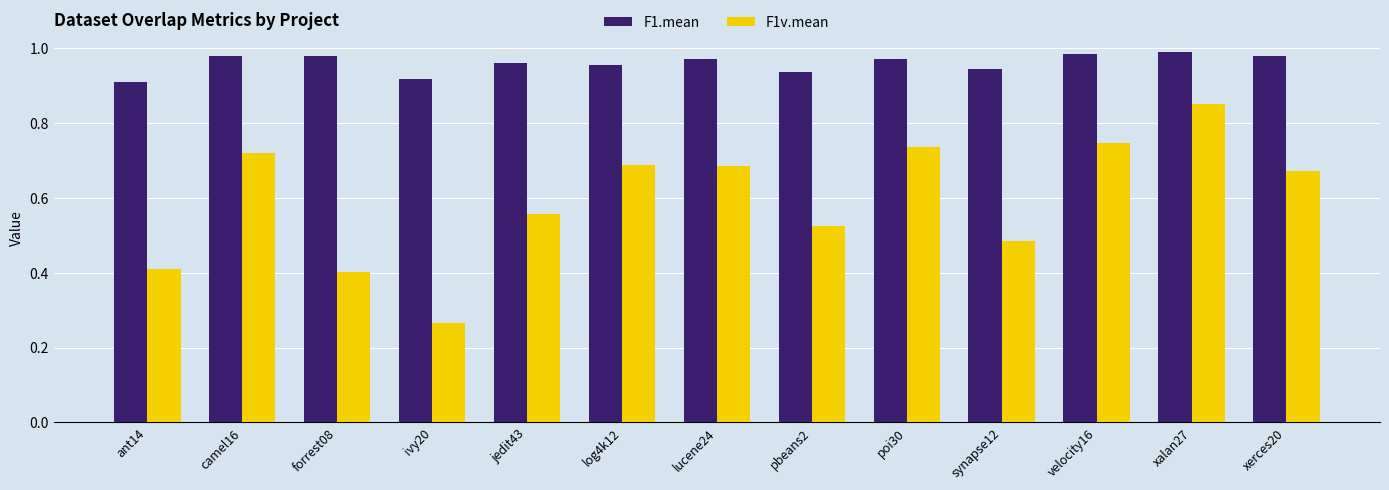

What is the difference between the F1v.mean values at log4k12 and xalan27?

0.2